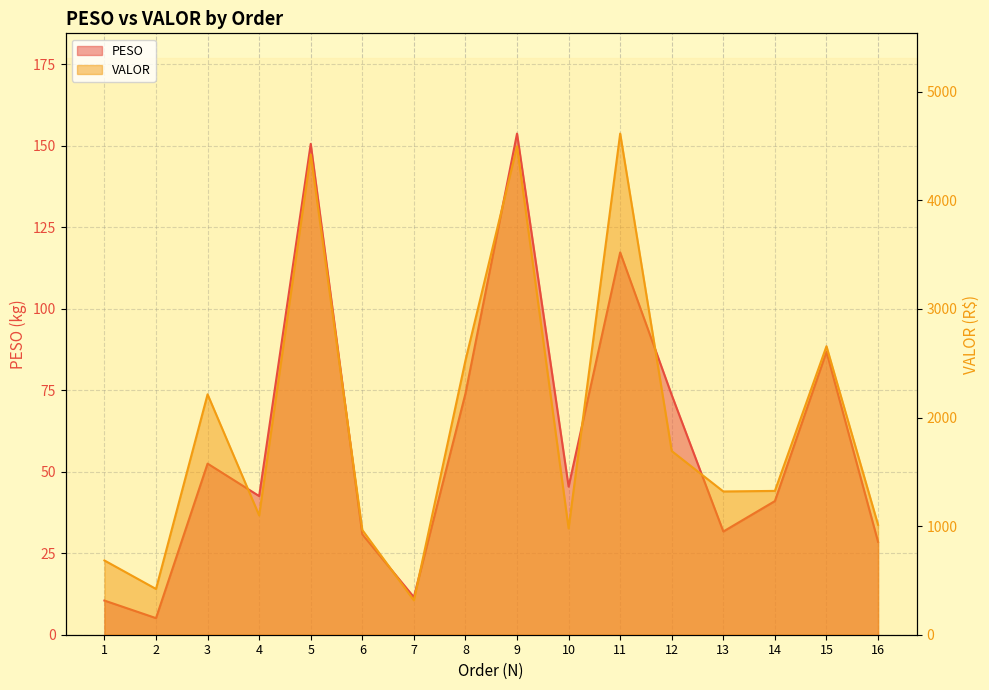

How many lines are shown in the chart?

2